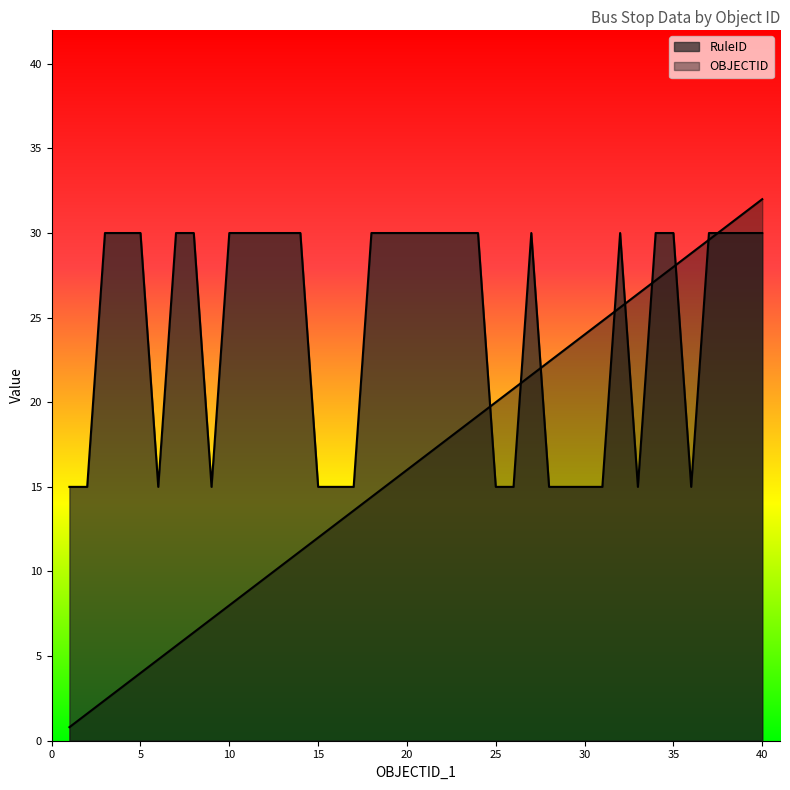

Where is OBJECTID nearest to the value 16?

20